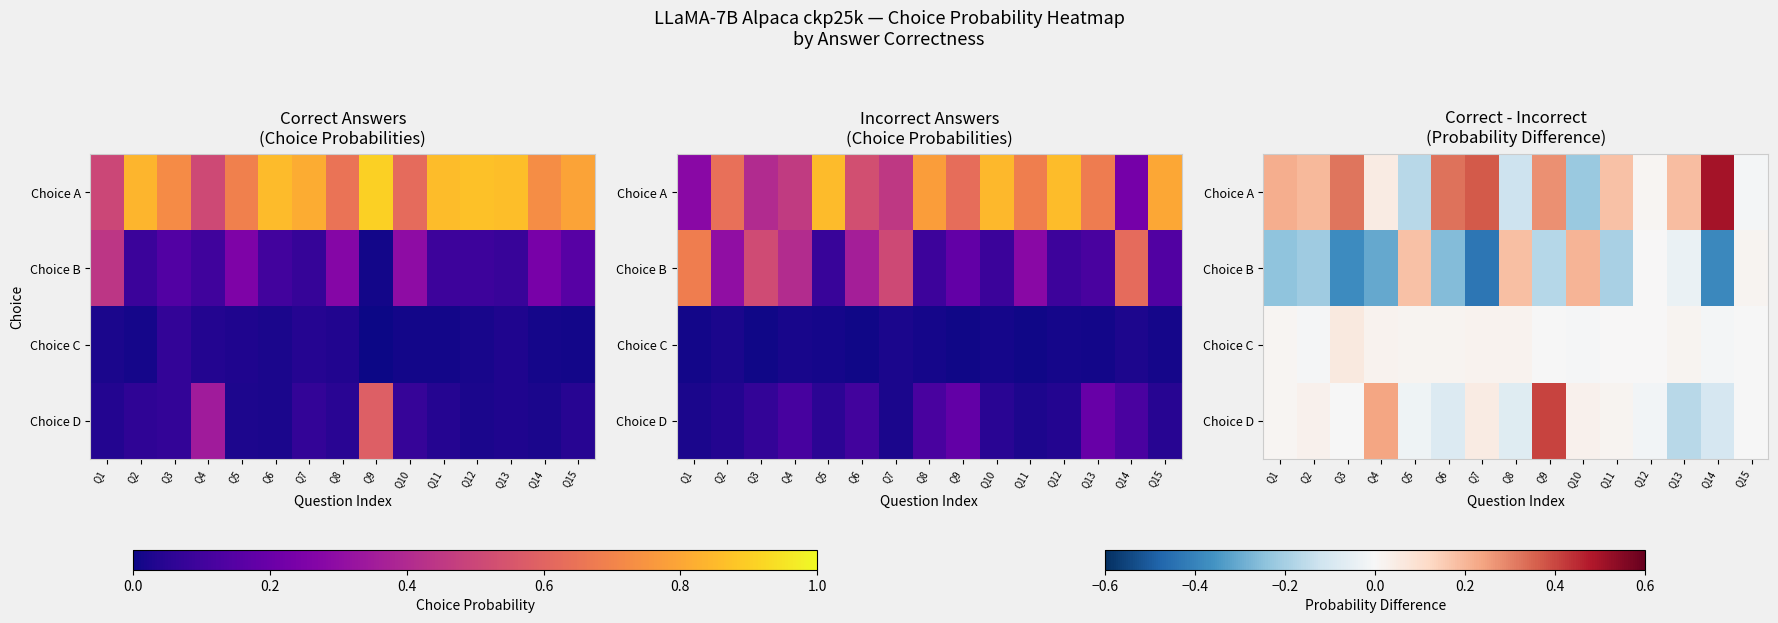

What is the minimum value for Choice B?

-0.4